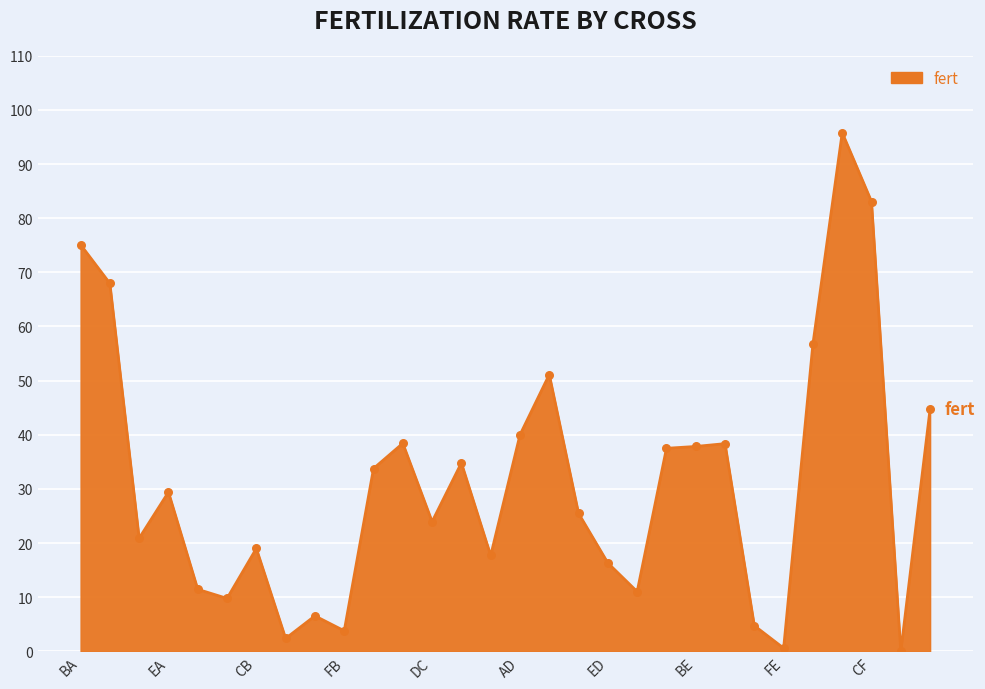

What is the difference between the maximum and minimum values?

95.8